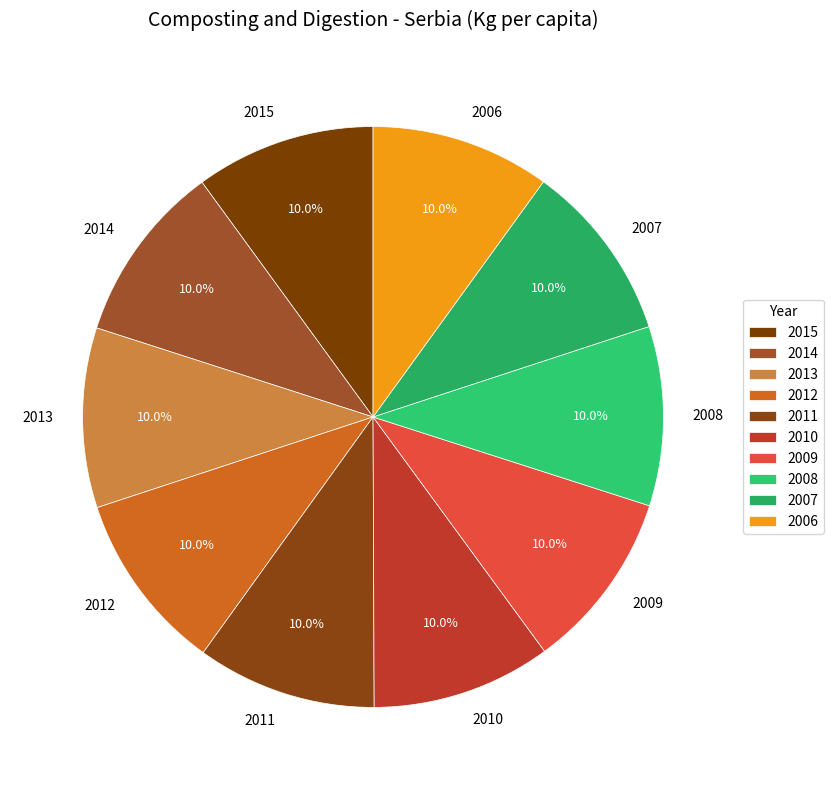

To the nearest percent, what is the combined percentage of 2008 and 2007?

20%